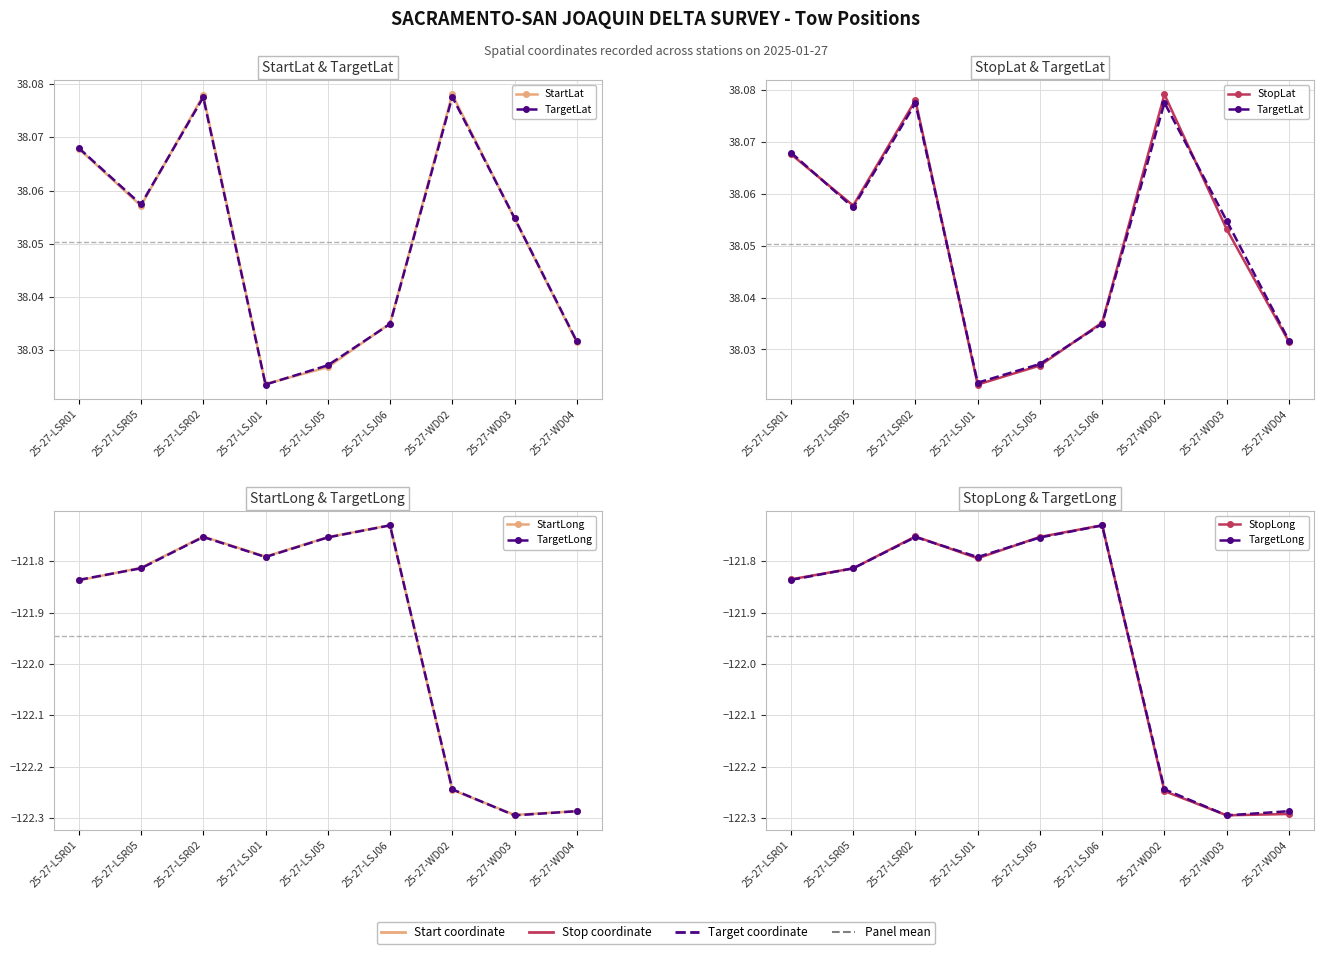

Is it true that StartLong equals -121.8 at 25-27-LSR01?

True